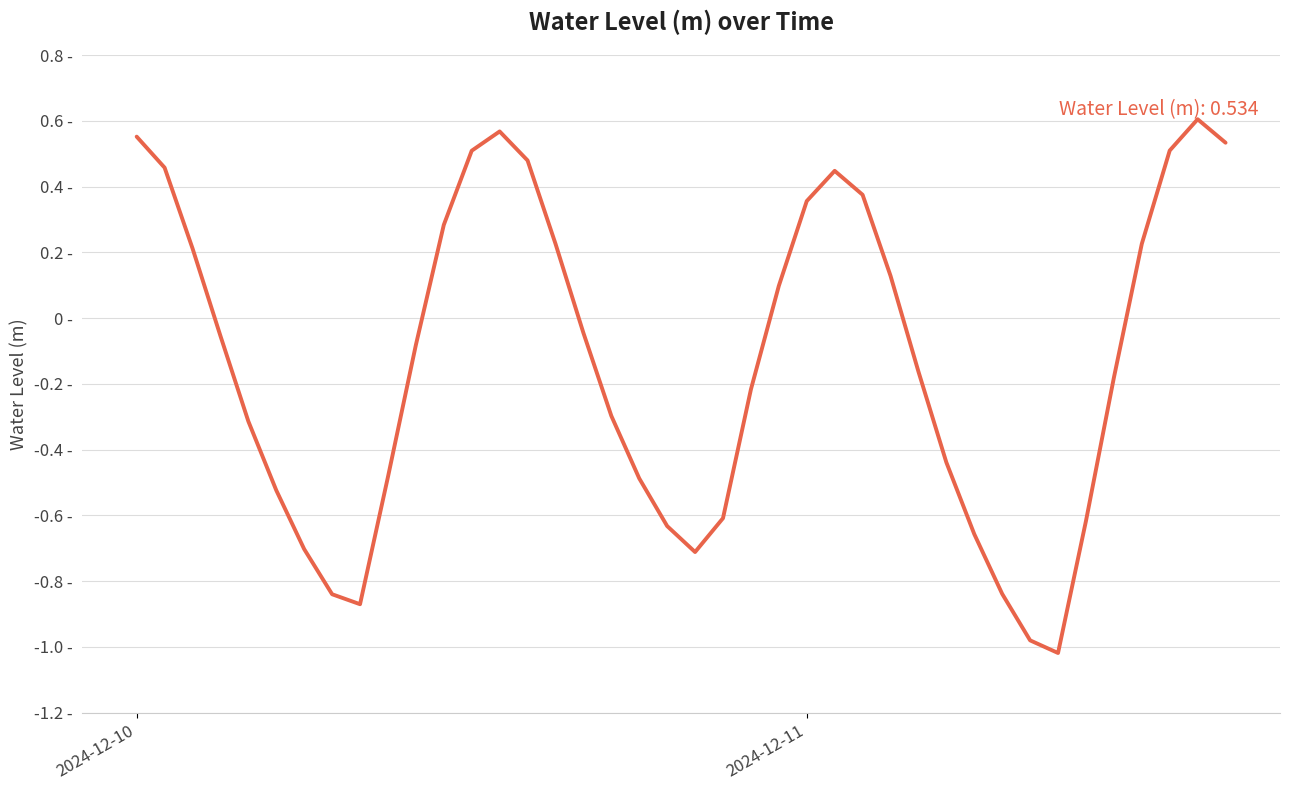

Does the chart have visible grid lines?

Yes